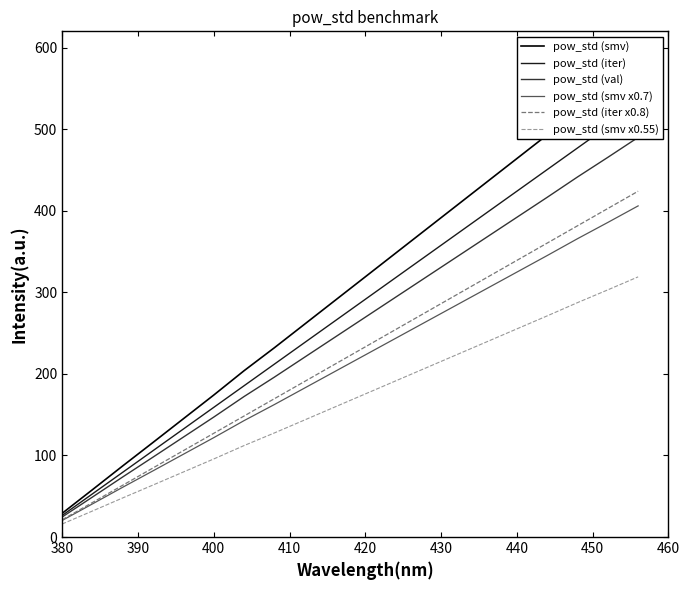

At how many categories does at least one series exceed 459?

5